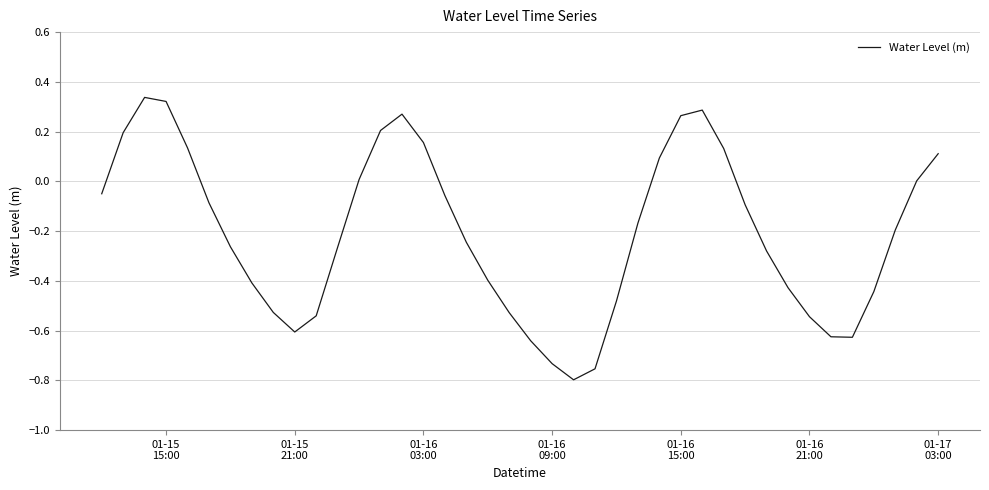

What is the difference between the maximum and minimum values?

1.1